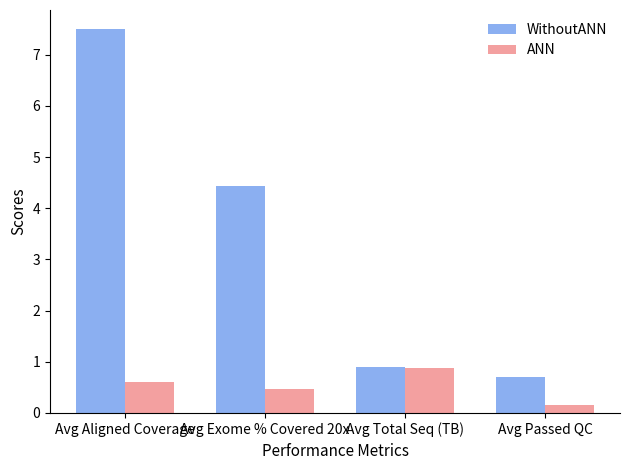

What is the approximate value of WithoutANN at Avg Total Seq (TB)?

0.9